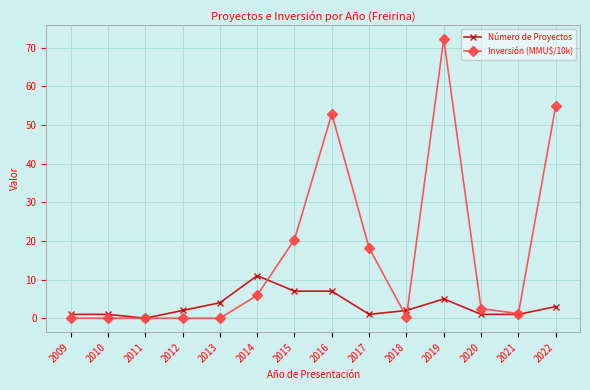

List the series in order of their overall mean, lowest first.

Número de Proyectos, Inversión (MMU$/10k)